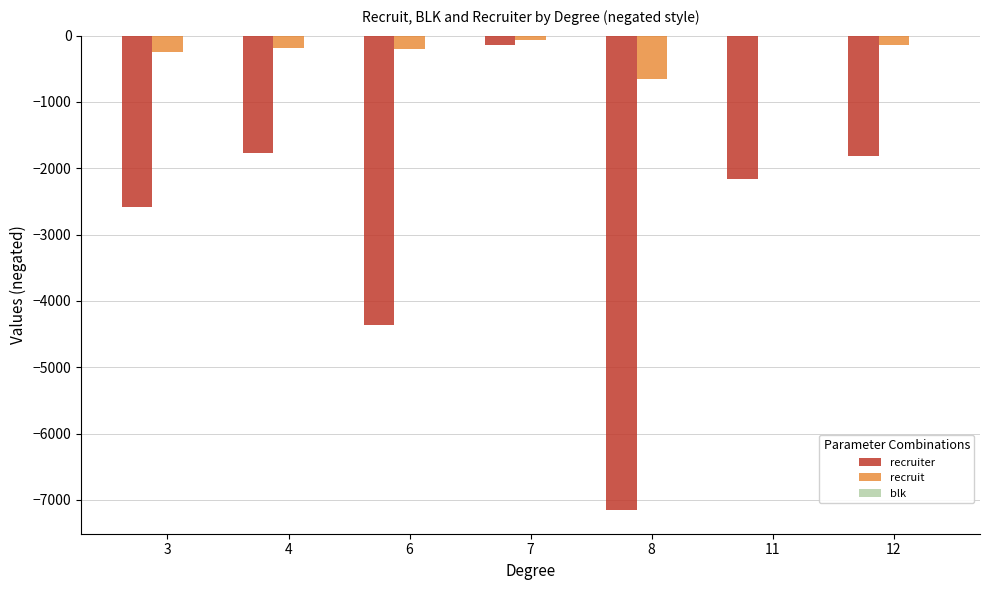

What is the sum of all recruiter values?

-19969